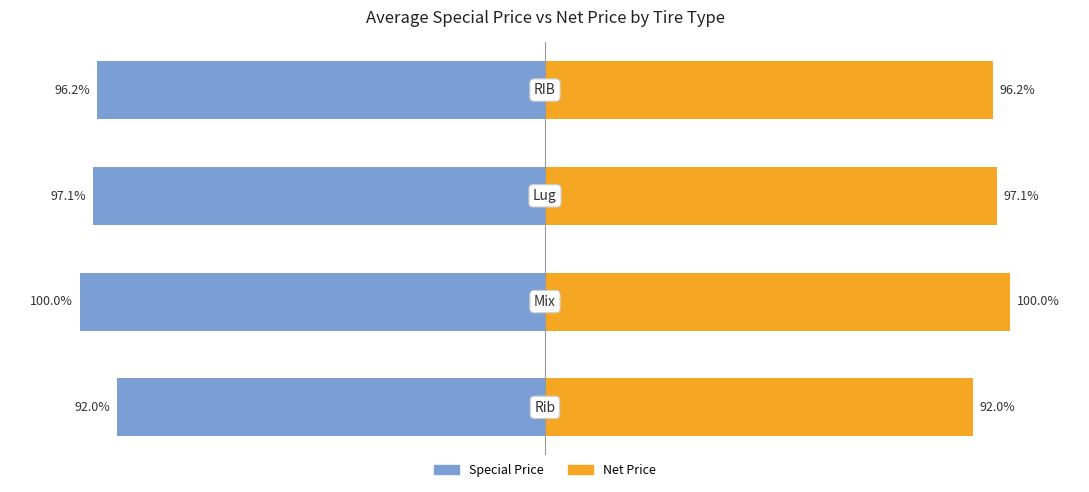

What is the value of the Special Price bar at the 1st from the left?

-92.0